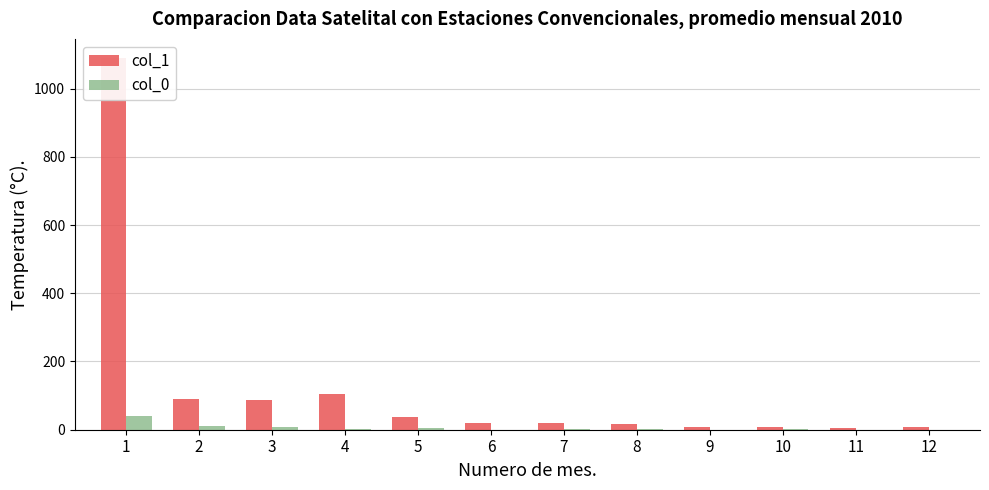

Reading left to right, extract all data points from this chart.

col_1: 1=1091	2=91	3=87	4=105	5=37	6=20	7=21	8=16	9=7	10=8	11=5	12=7
col_0: 1=41	2=12	3=7	4=3	5=4	6=0	7=2	8=1	9=0	10=1	11=0	12=0